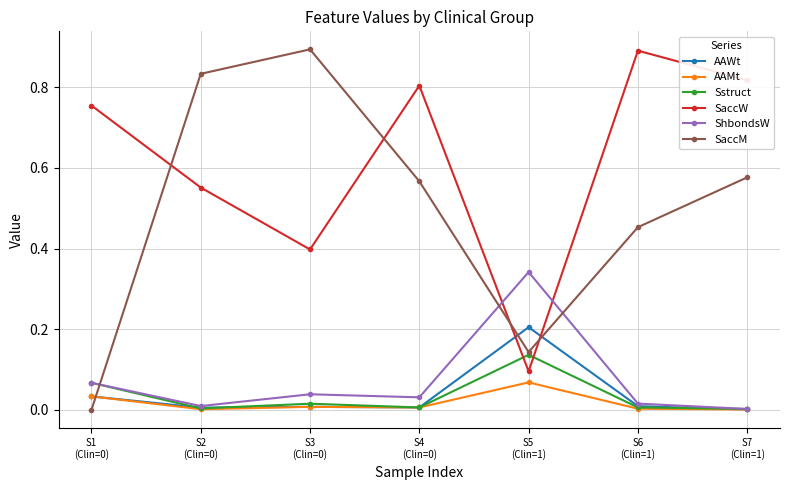

True or false: Sstruct and SaccW cross at least once.

True